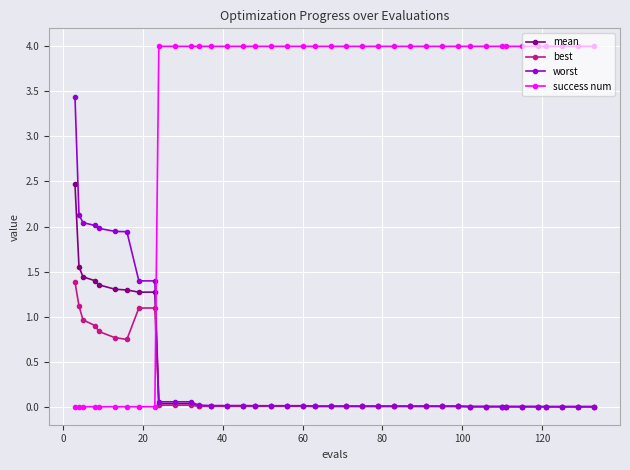

Does the chart display data point markers on the line(s)?

Yes